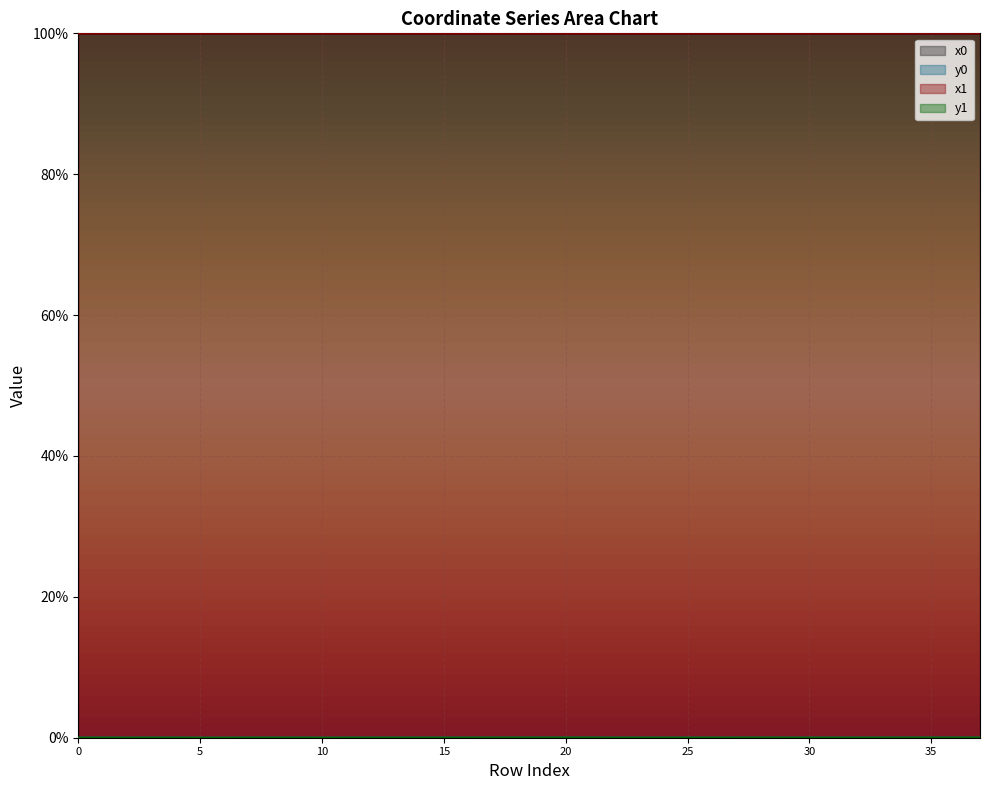

Is the value of y1 at 27 greater than the value of y0 at 33?

No